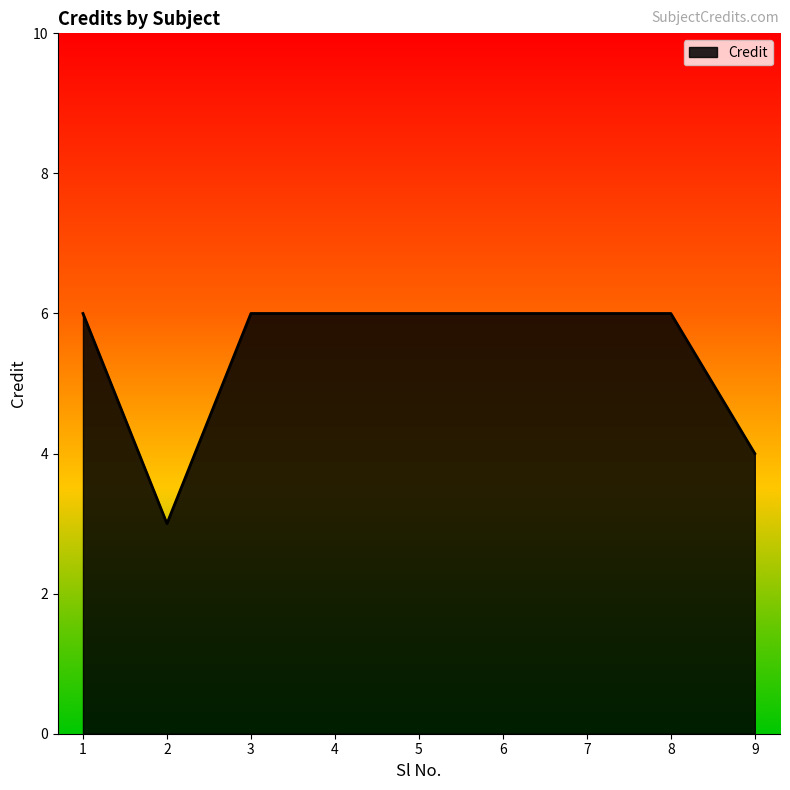

Count the values in the range 6 to 7.

7